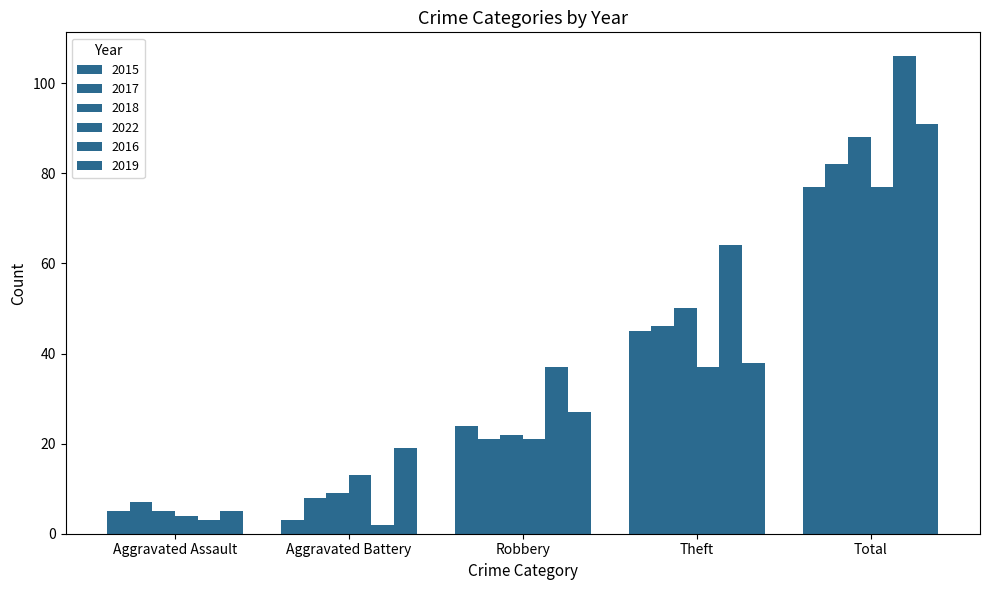

Which label corresponds to the largest value in the chart?

Total